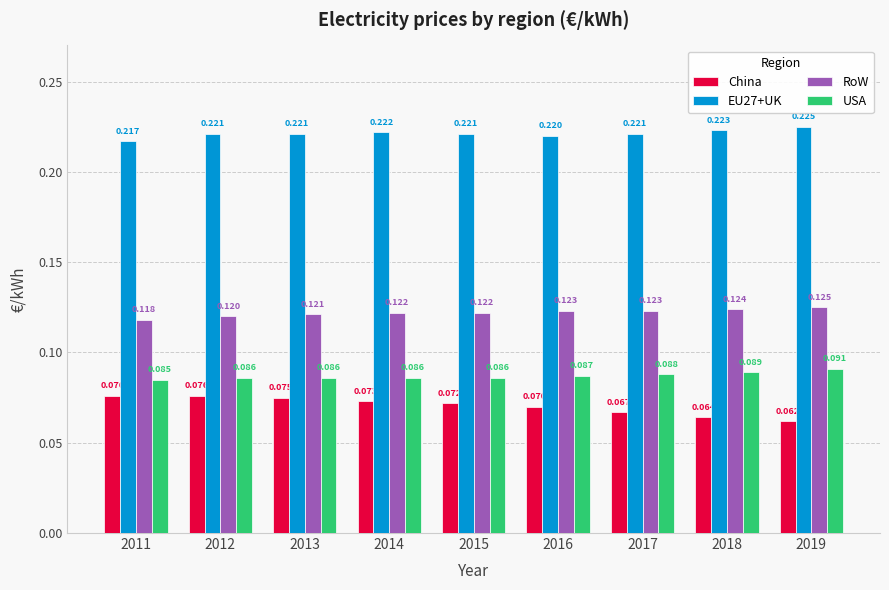

Is the value of EU27+UK at 2019 greater than the value of China at 2014?

Yes